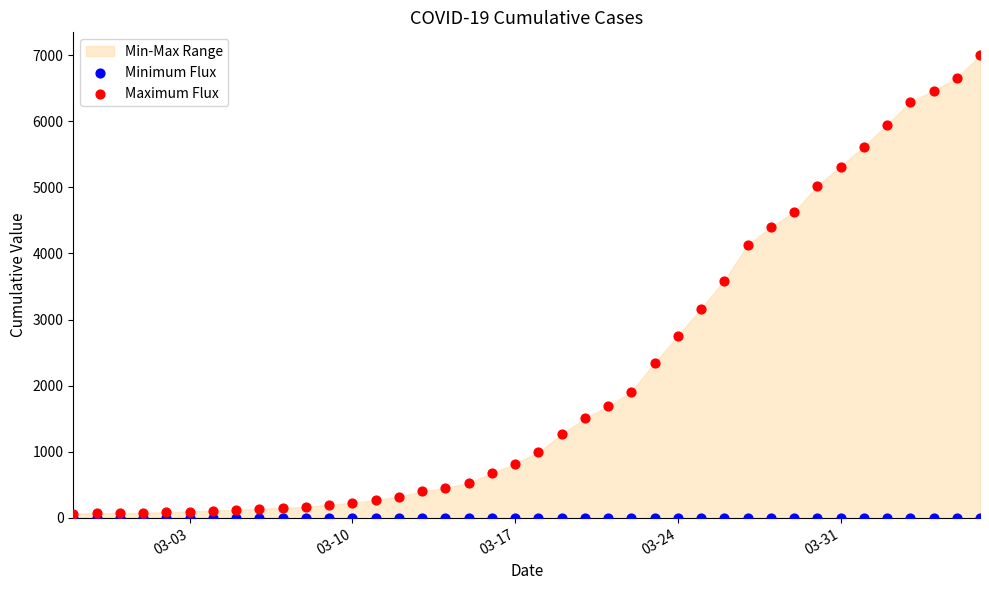

Across all series, what Y value is closest to 3497?

3589